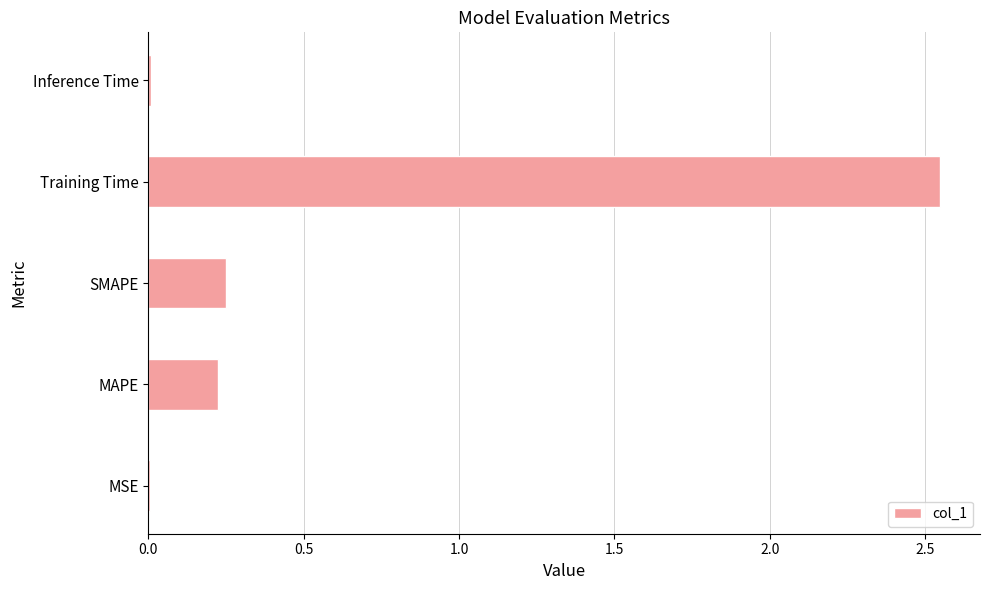

The value at Training Time is 0.9. True or false?

False